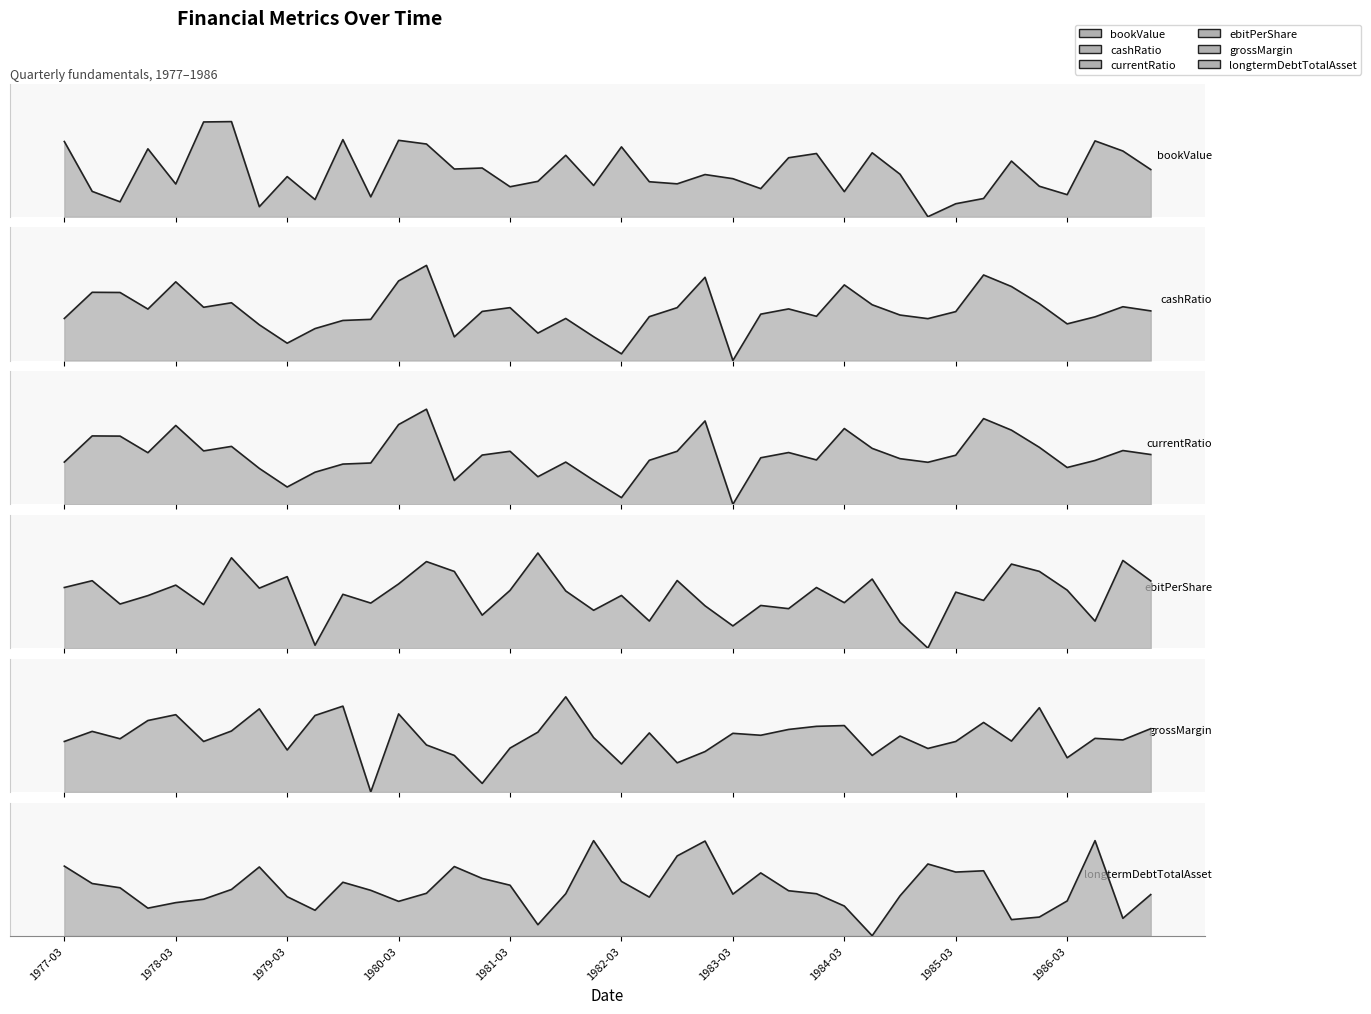

List the series in order of their peak value, lowest first.

longtermDebtTotalAsset, grossMargin, cashRatio, currentRatio, ebitPerShare, bookValue